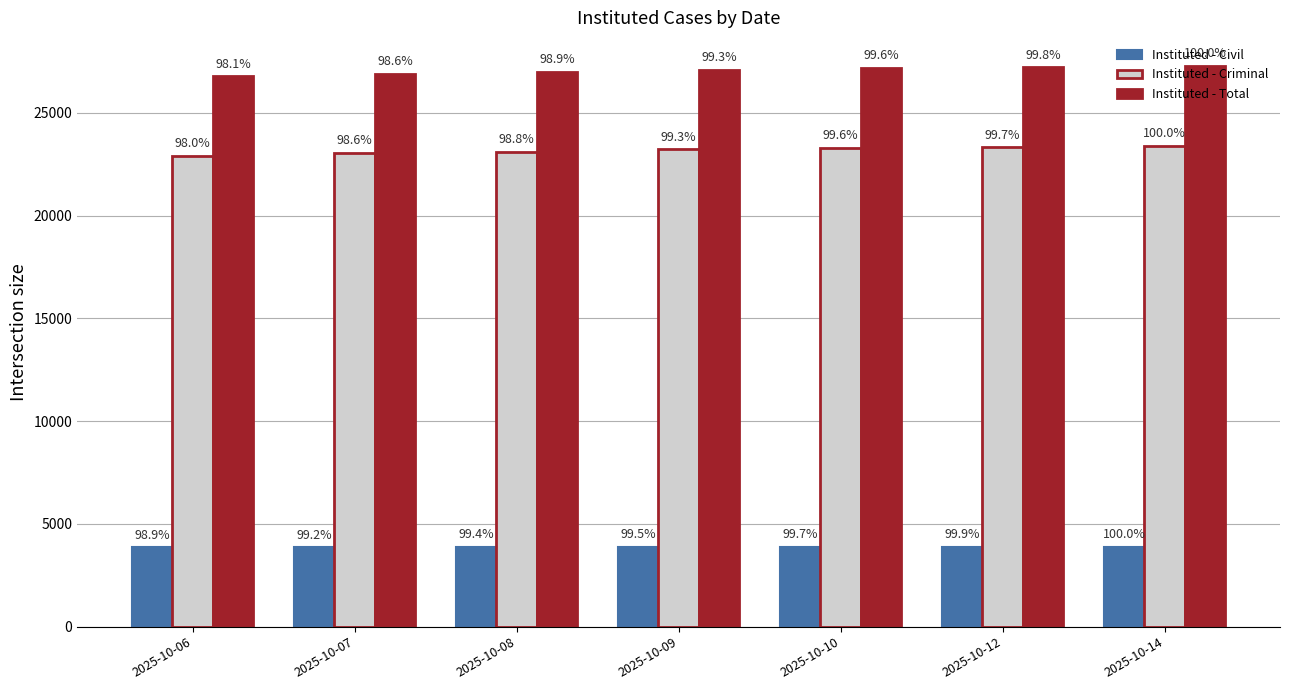

What are all the series names shown in the legend?

Instituted - Civil, Instituted - Criminal, Instituted - Total